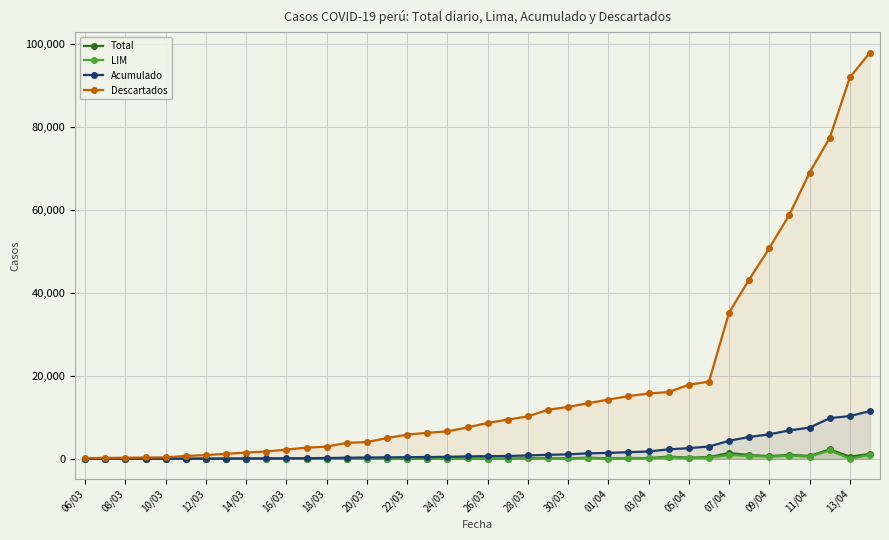

Between 24/03 and 01/04, which series saw the biggest shift?

Descartados